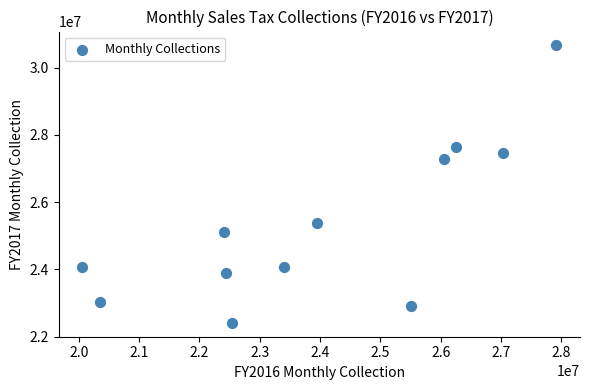

What is the range of Y values (max minus min)?

8256227.3